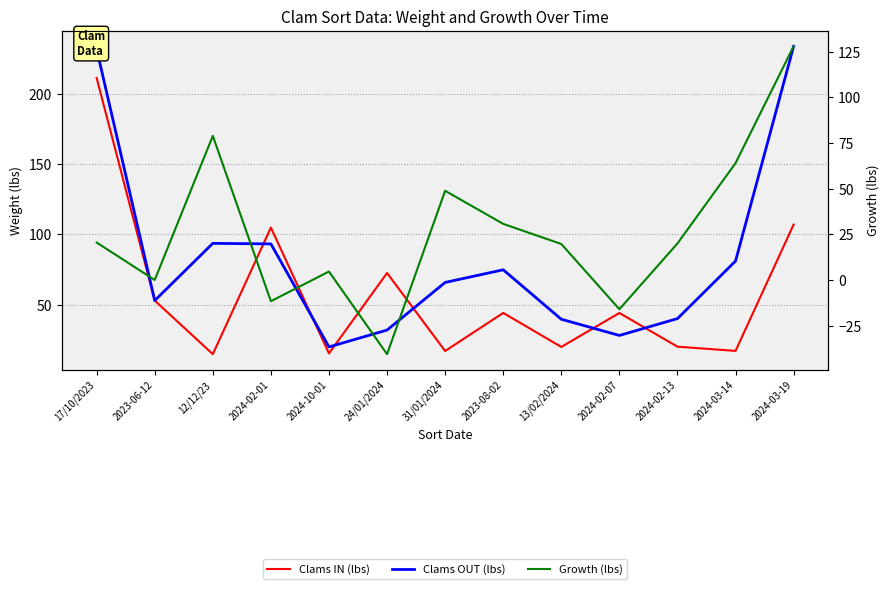

Between 31/01/2024 and 12/12/23, which is larger?

31/01/2024